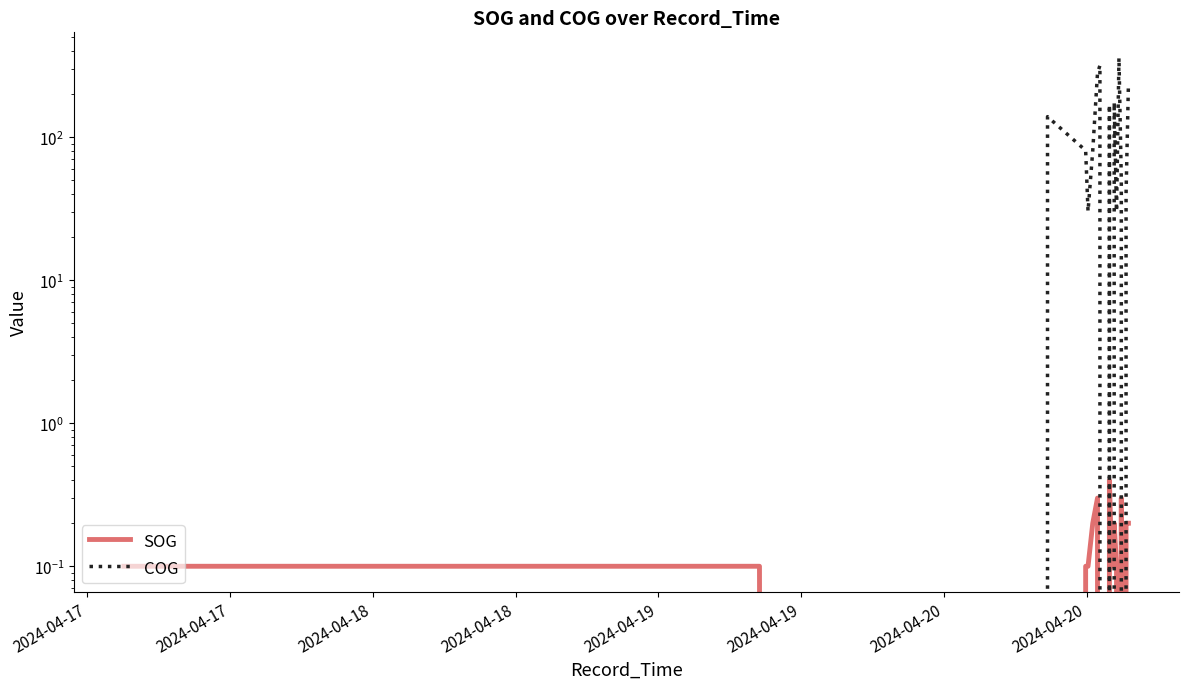

The COG series shows -135.8 at 2024-04-18. True or false?

False